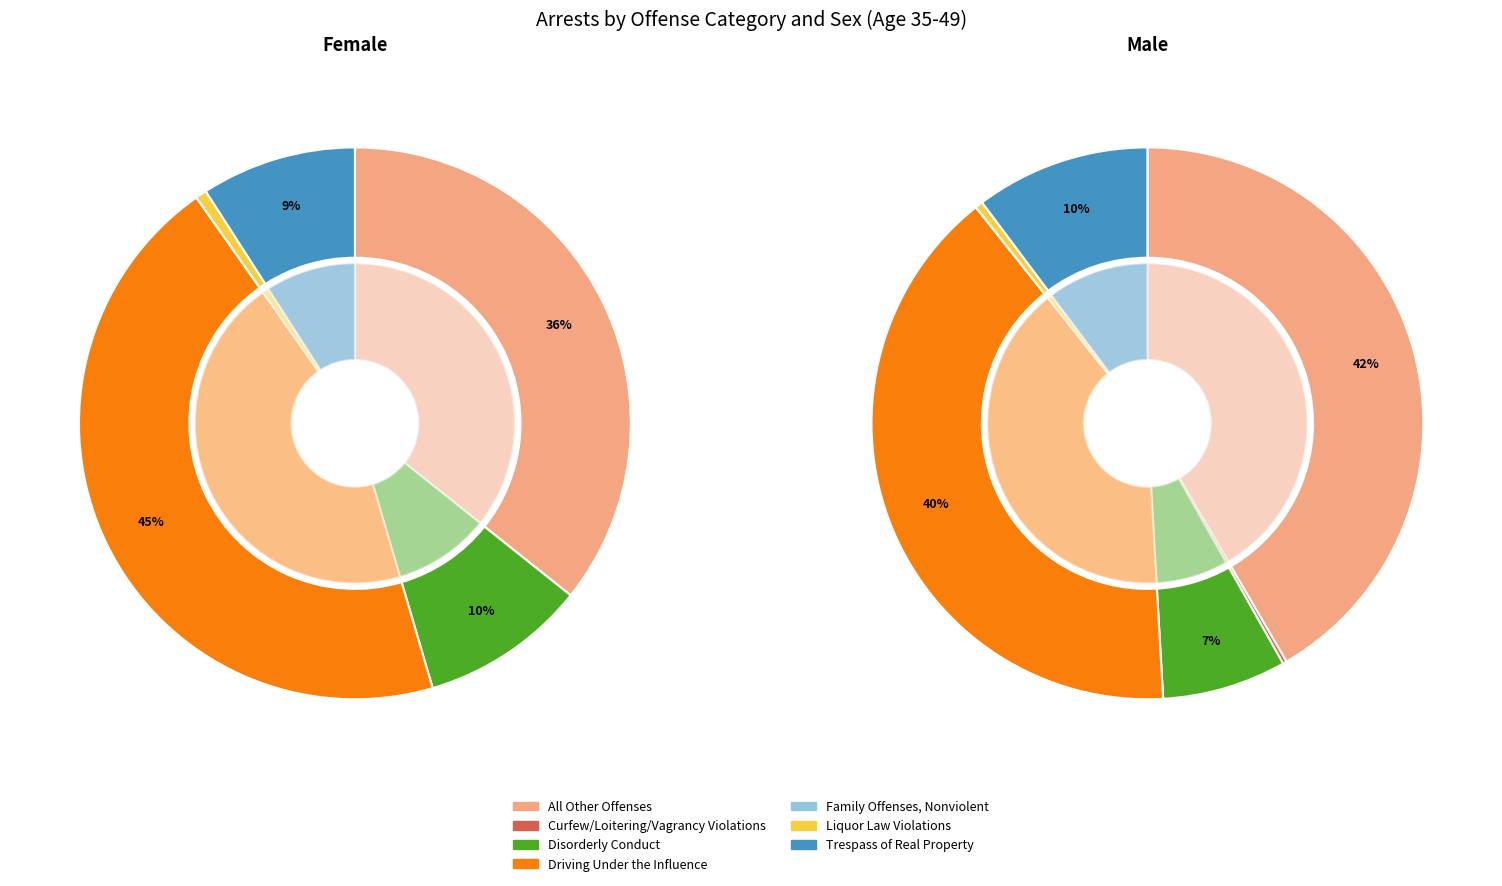

To the nearest percent, what is the difference between the largest and smallest slice percentages?

42%